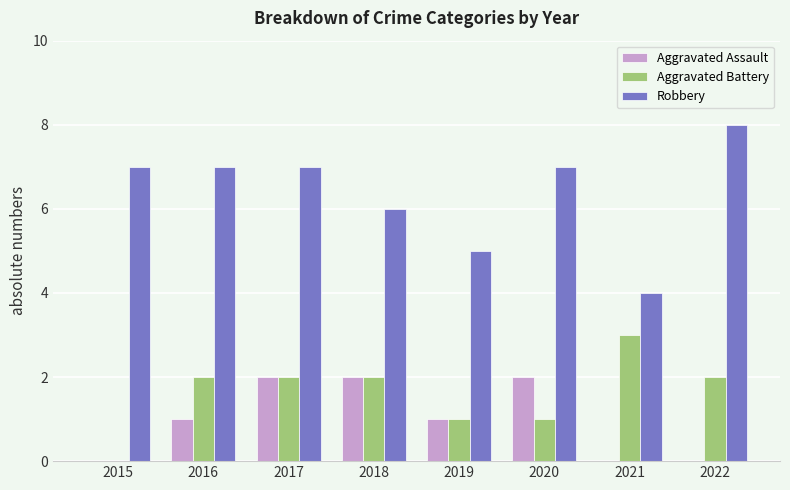

The value of Aggravated Battery at 2016 is 1. True or false?

False